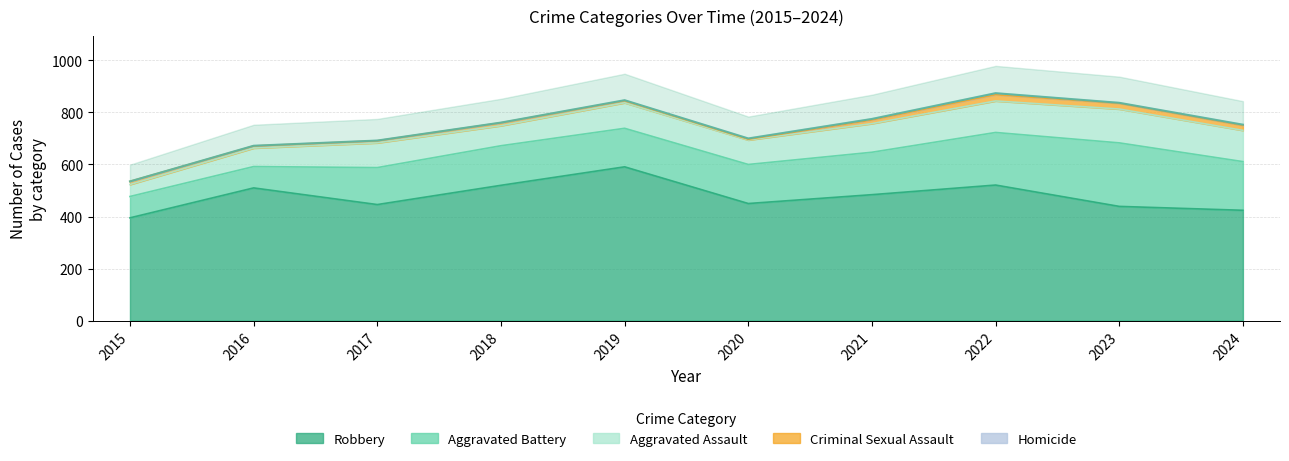

What is the average value of the Aggravated Assault series?

96